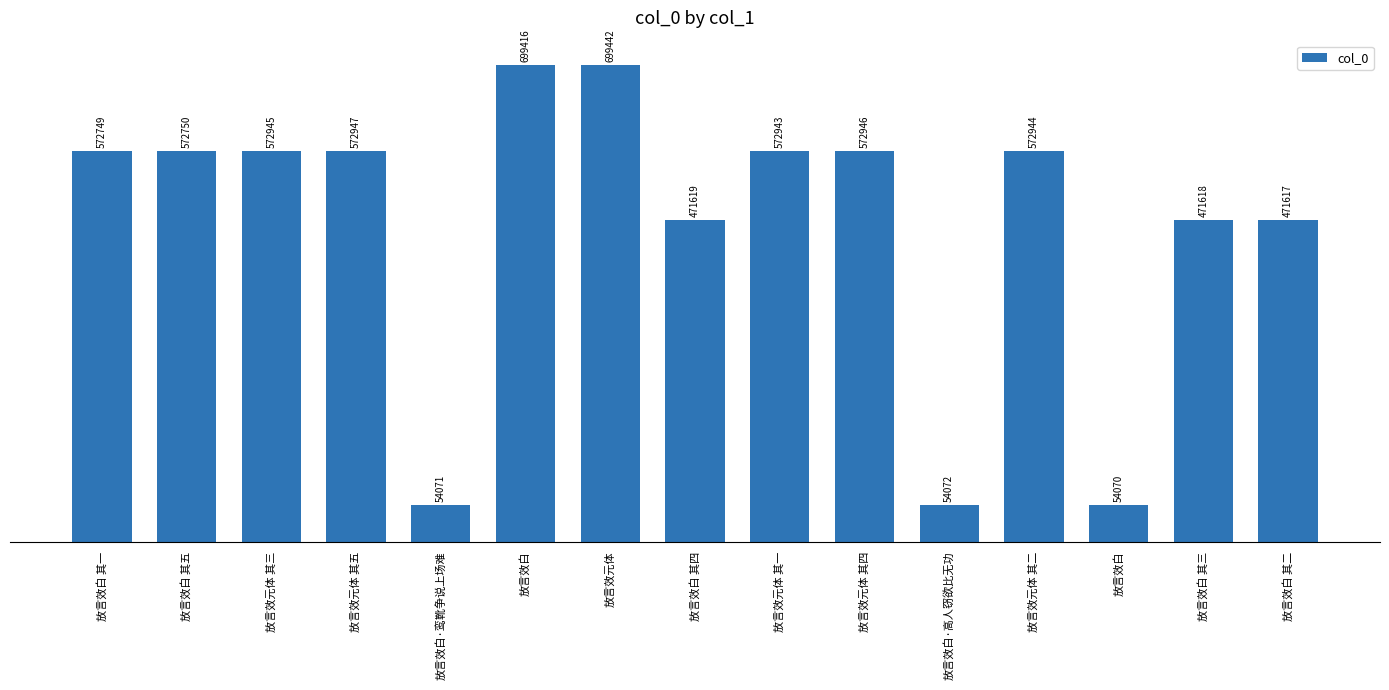

How many data points are less than 572750?

7